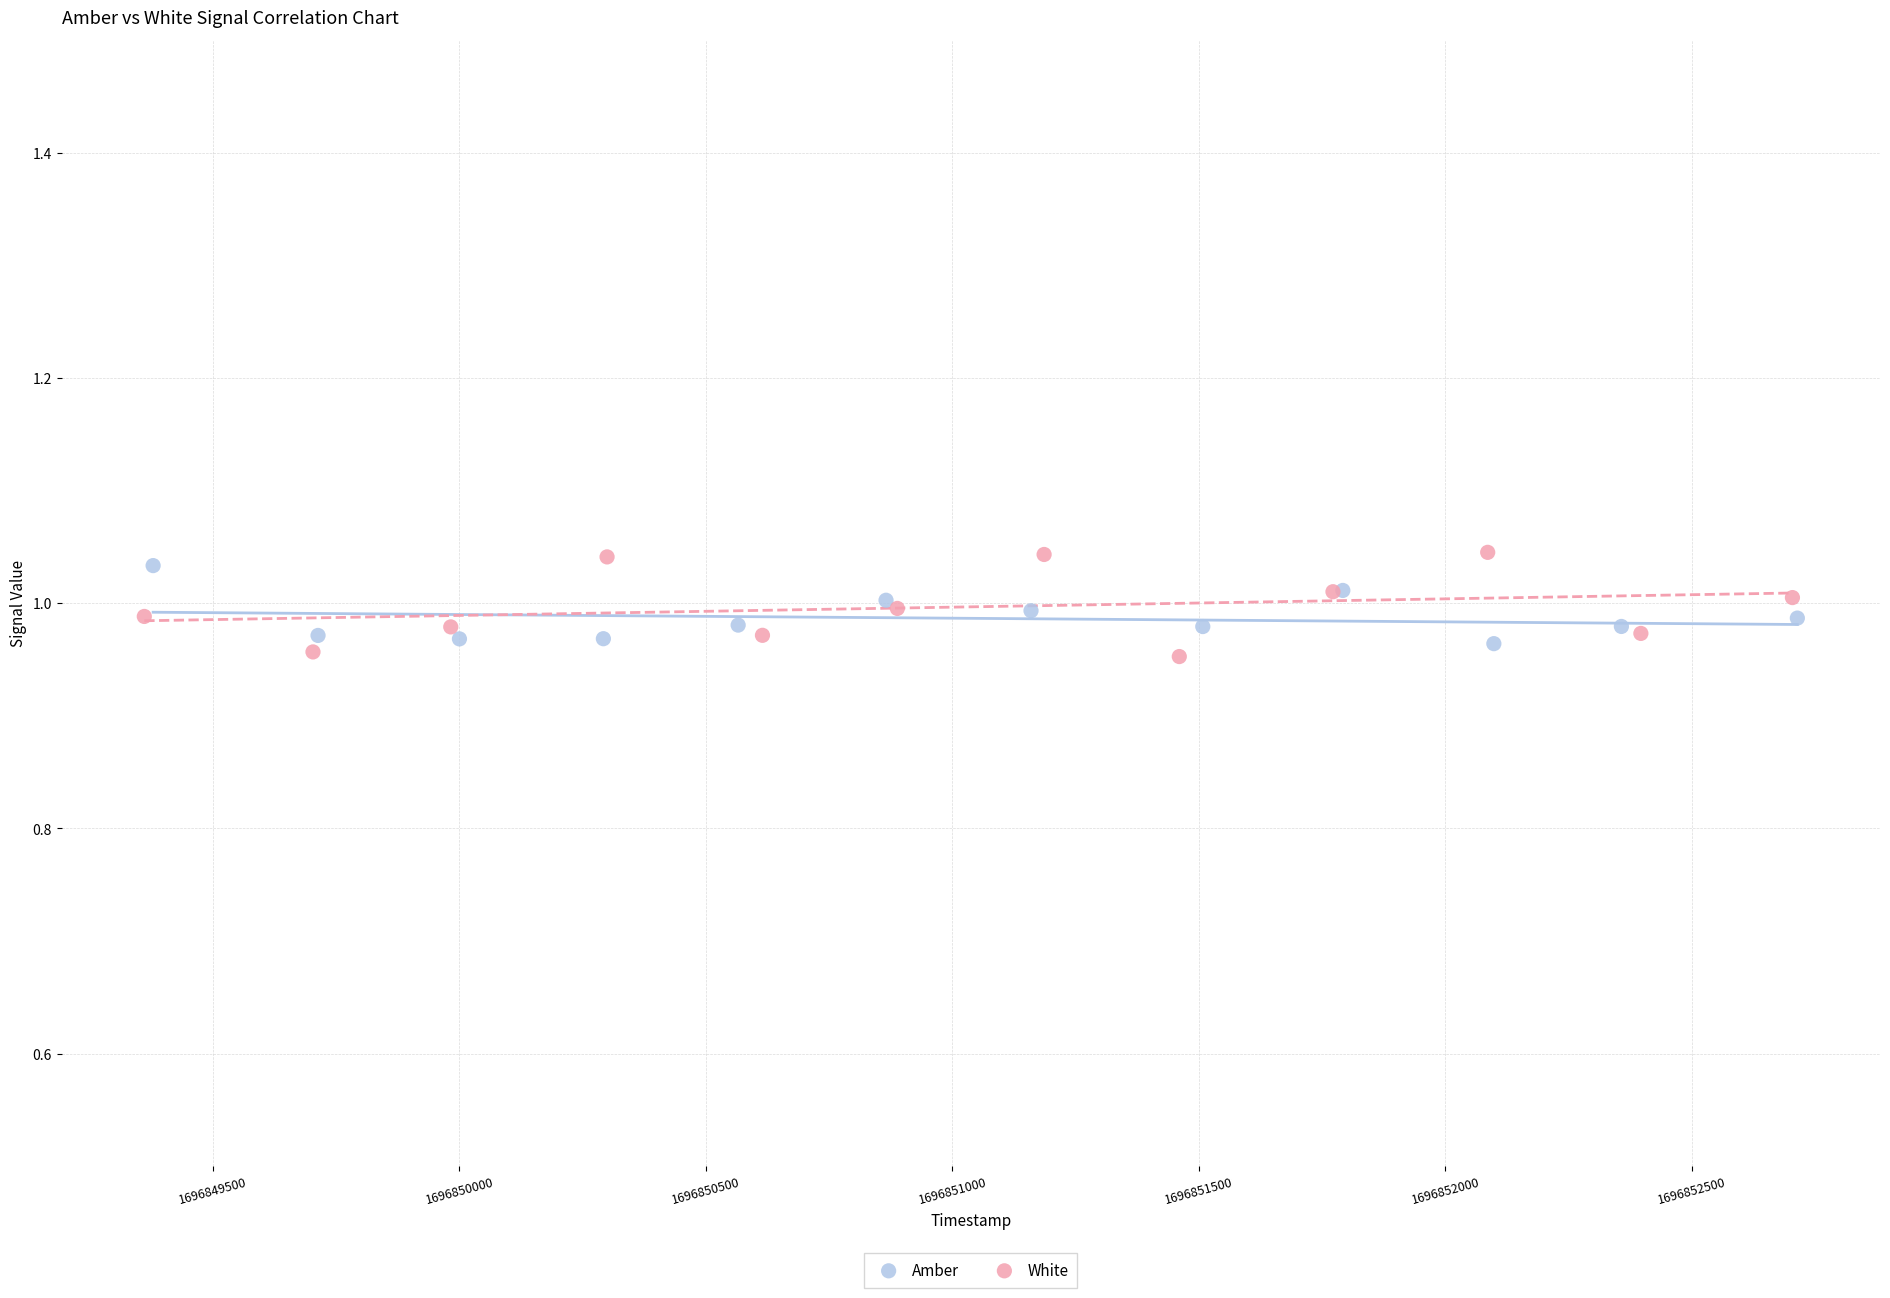

What are all the series names shown in the legend?

Amber, White